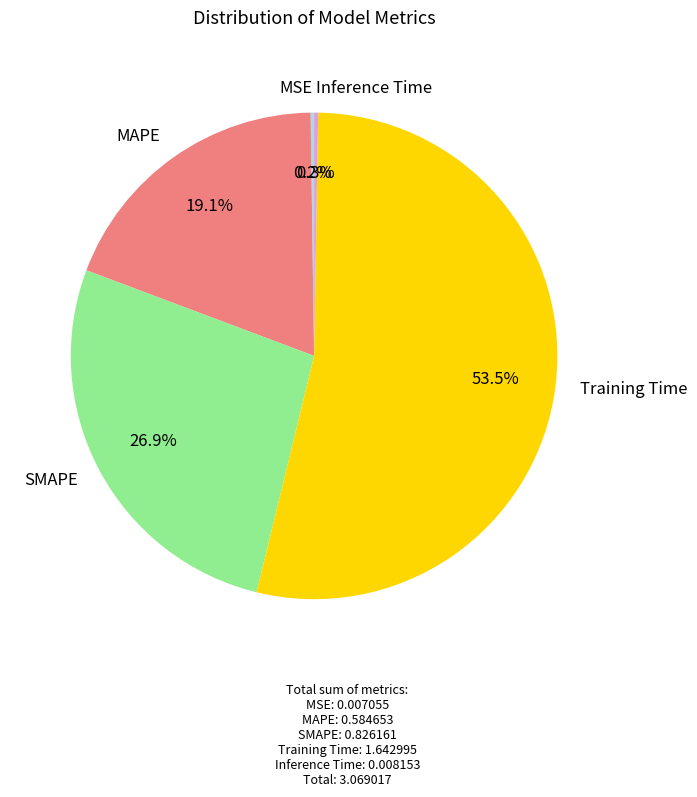

How much of the chart is everything except MAPE?

80.9%